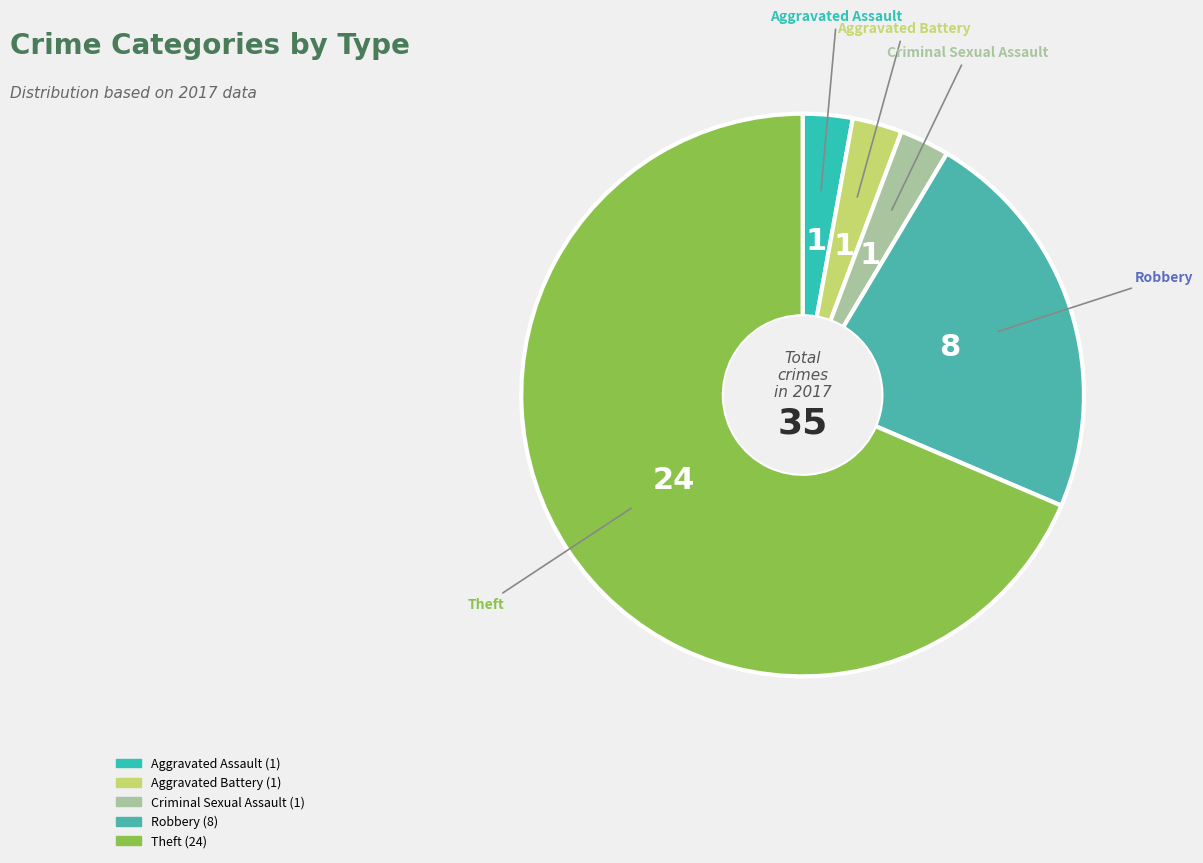

Count the number of slices in the pie.

5